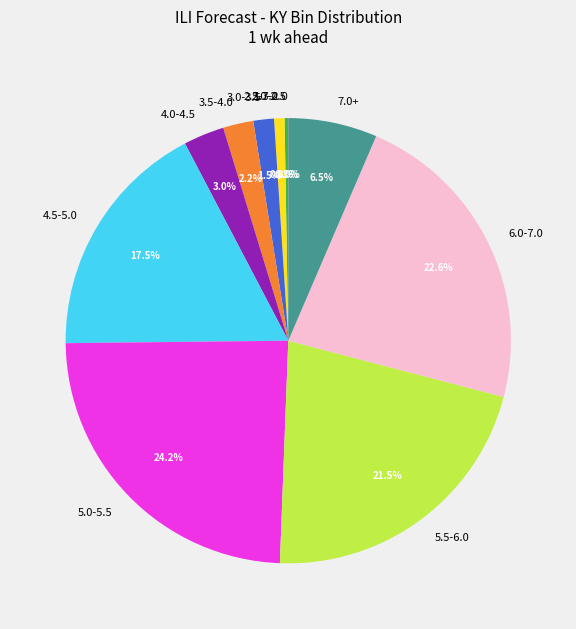

Which category has the biggest portion of the pie?

5.0-5.5